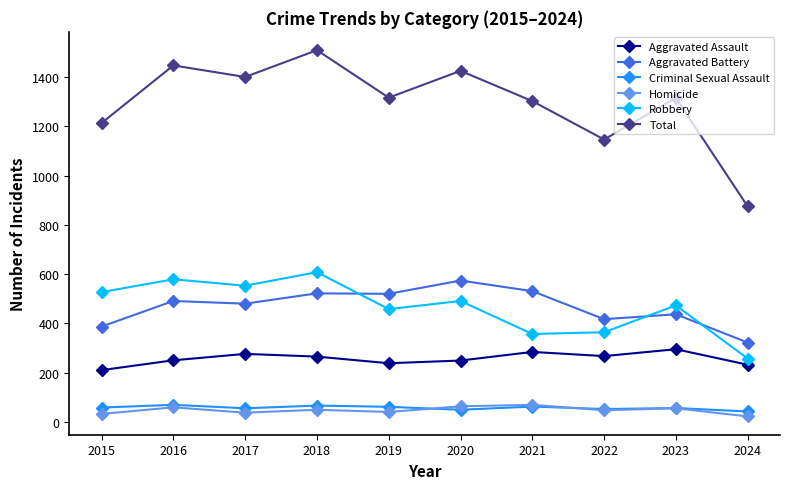

True or false: Robbery has more than 2 points higher than both neighbors.

True